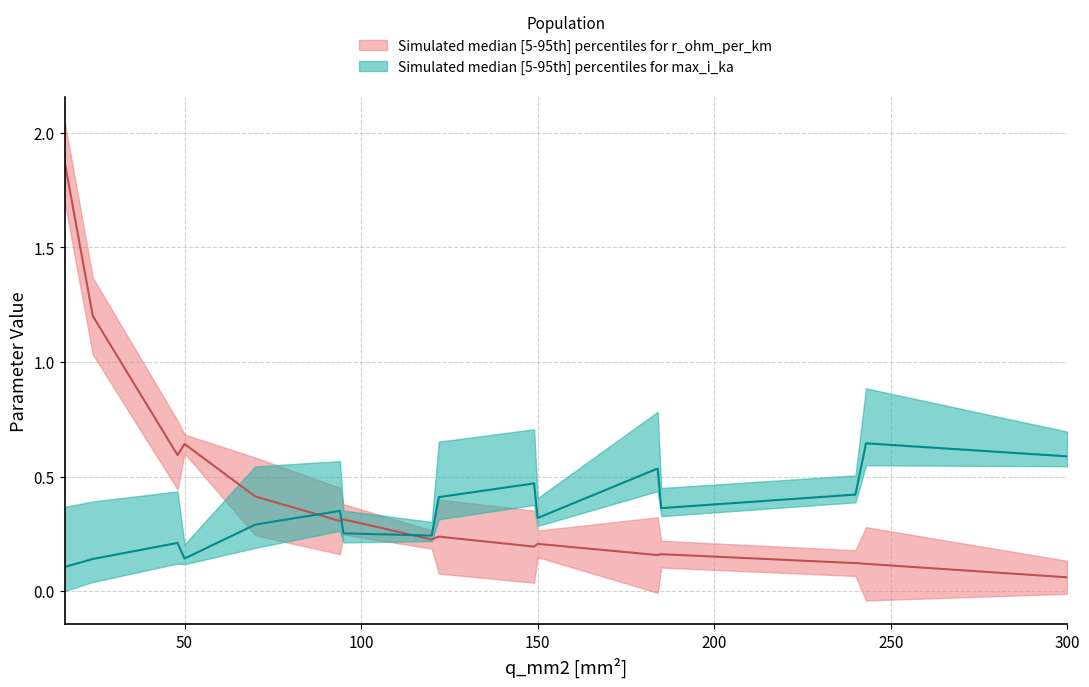

Where is r_ohm_per_km nearest to the value 0?

300